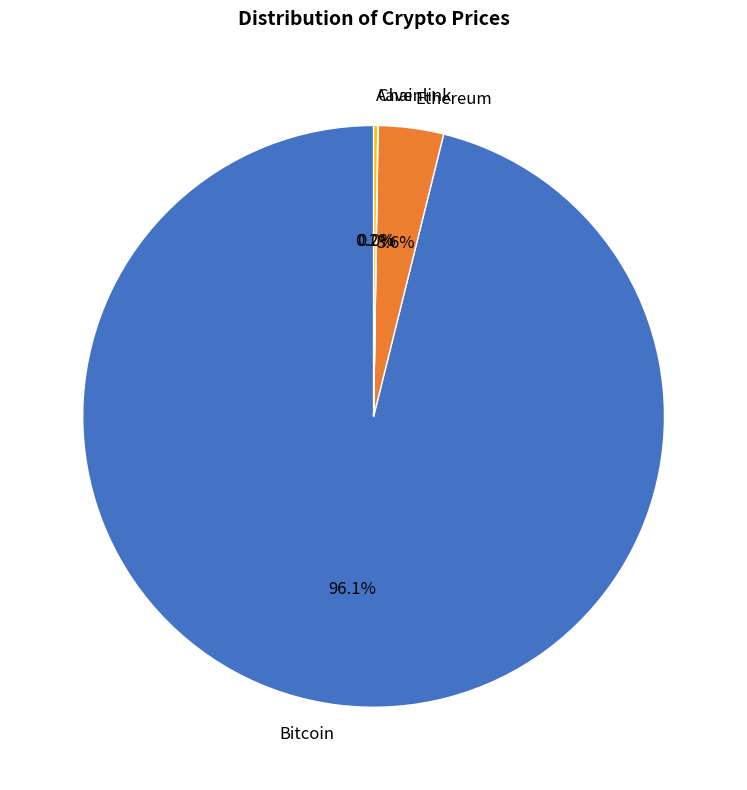

Is it true that Ethereum is 4% of the pie?

True